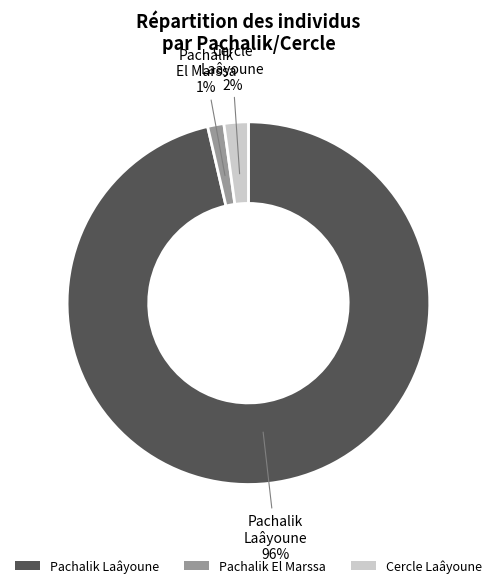

Which category has the smallest portion of the pie?

Pachalik El Marssa